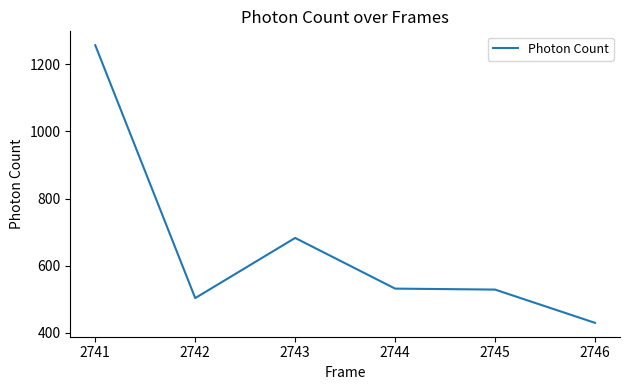

At which label does the data first exceed 531?

2741